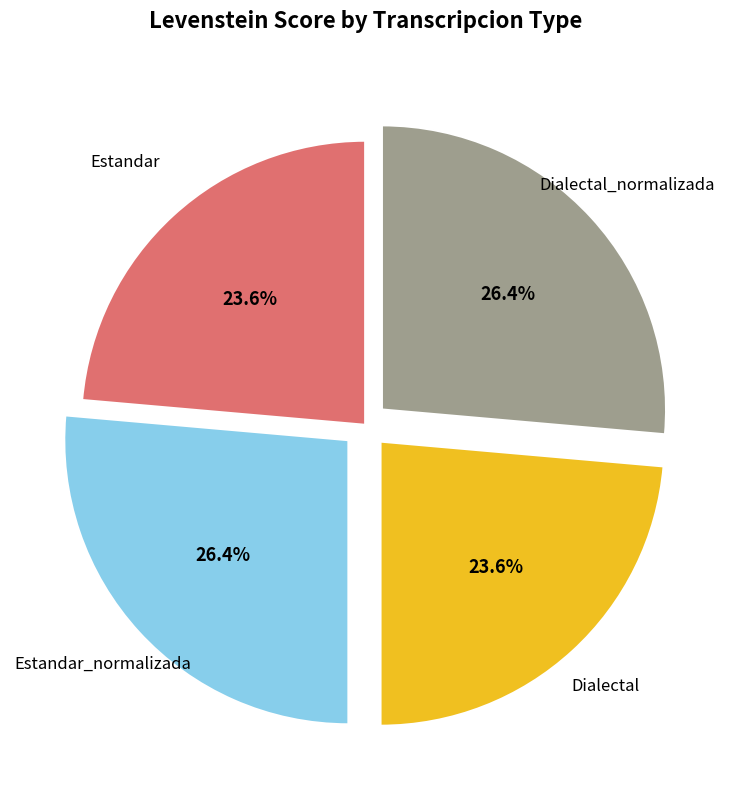

Is there any slice that represents more than half of the pie?

No